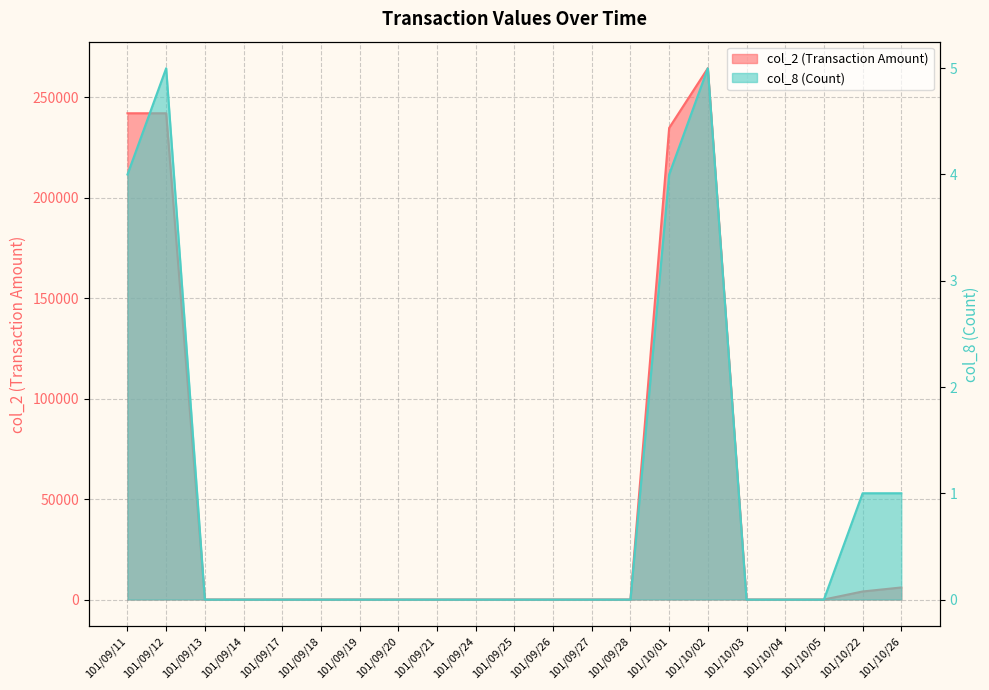

How many lines are shown in the chart?

2